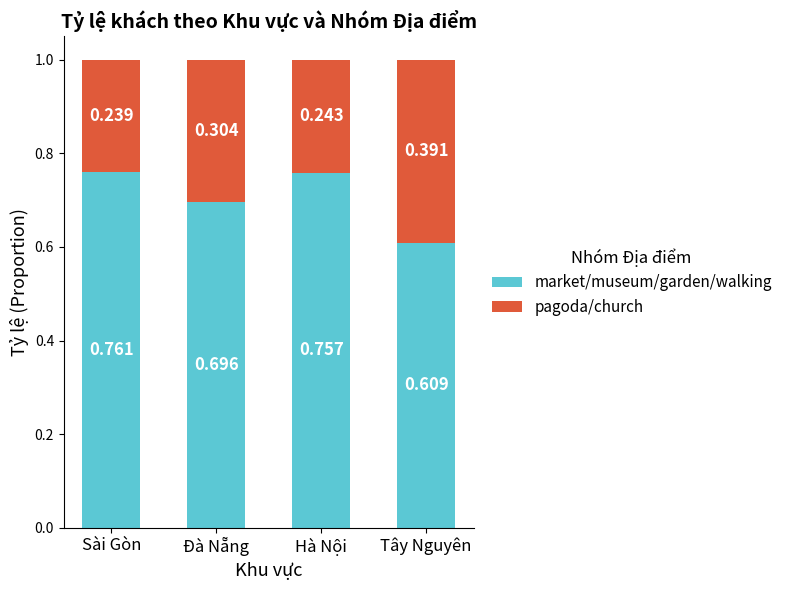

At which label does market/museum/garden/walking reach its peak?

Sài Gòn